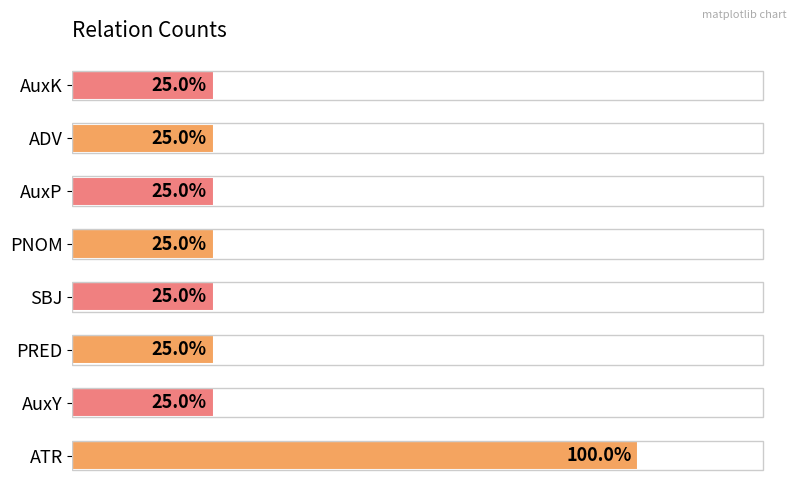

What is the sum of all values?

11